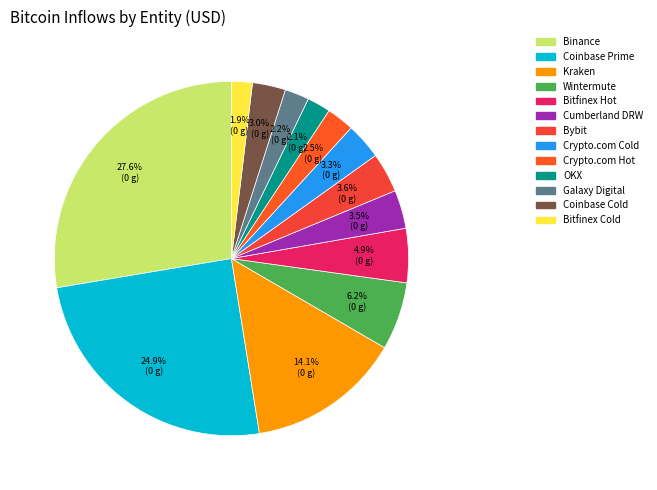

To the nearest percent, what percentage of the pie is Crypto.com Cold?

3%